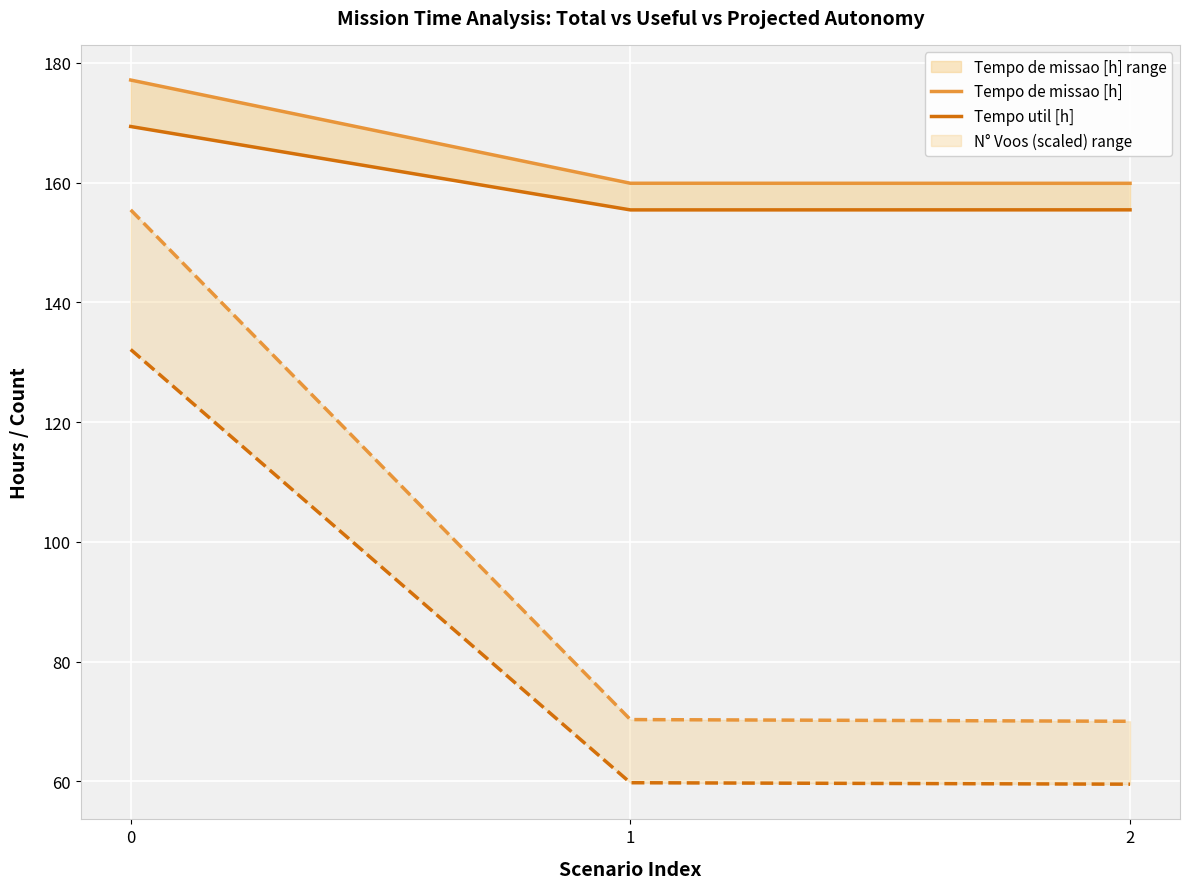

The N° Voos (scaled) series shows 230.2 at 0. True or false?

False